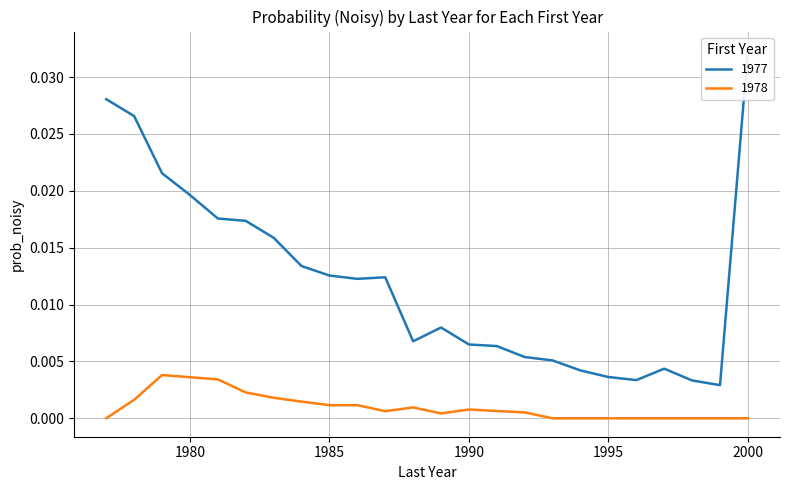

Which has a higher value, 1990 or 1995?

1990